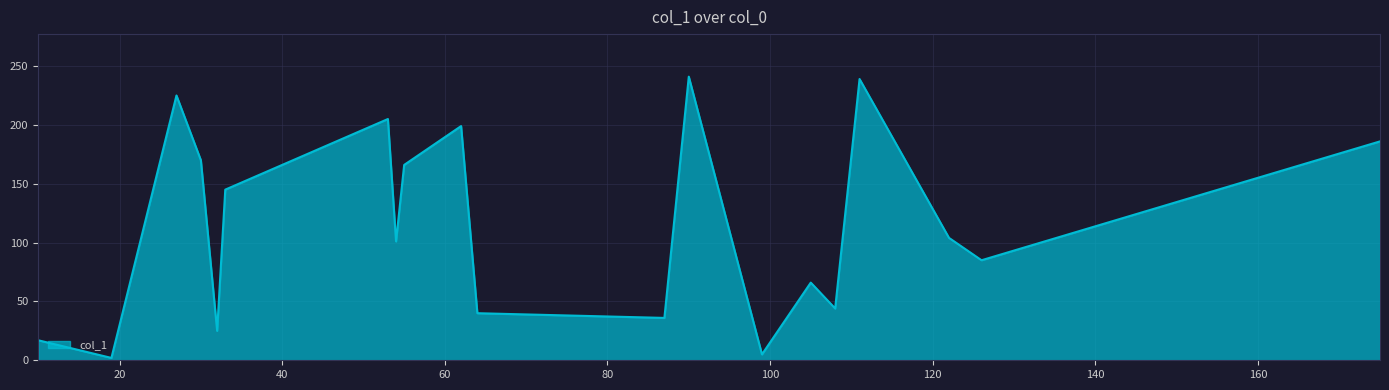

What is the difference between the maximum and minimum values?

239